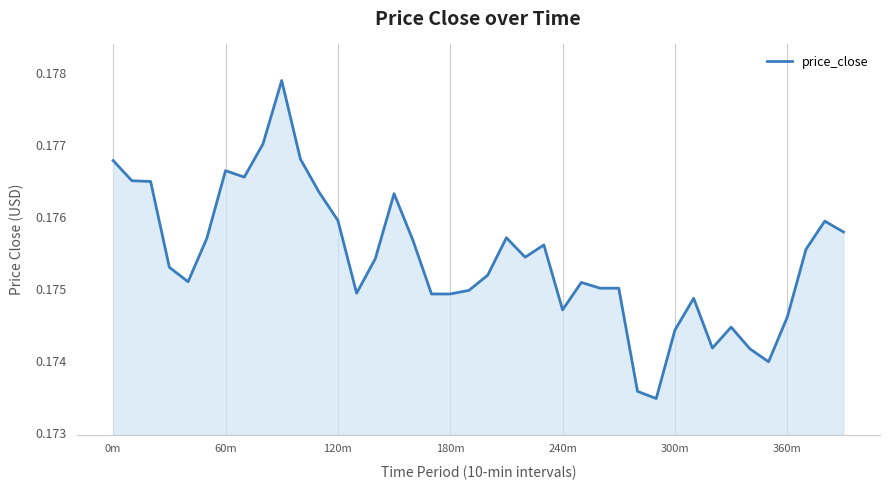

What is the minimum value shown in the chart?

0.2